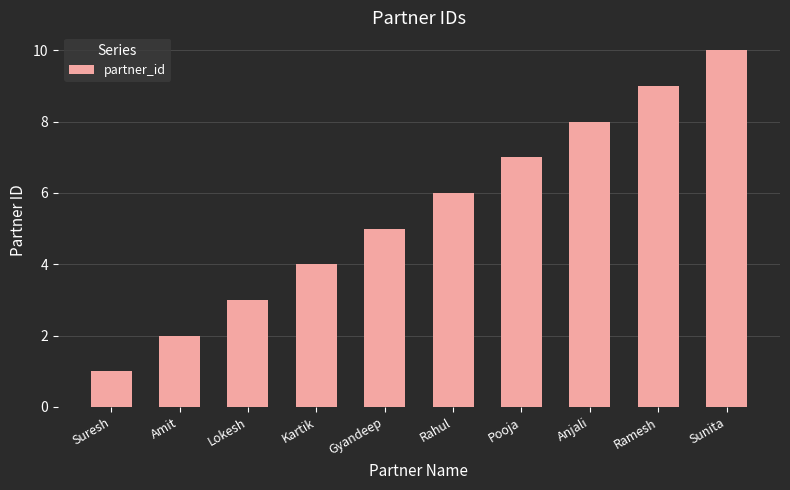

What is the label of the 2nd bar from the left?

Amit